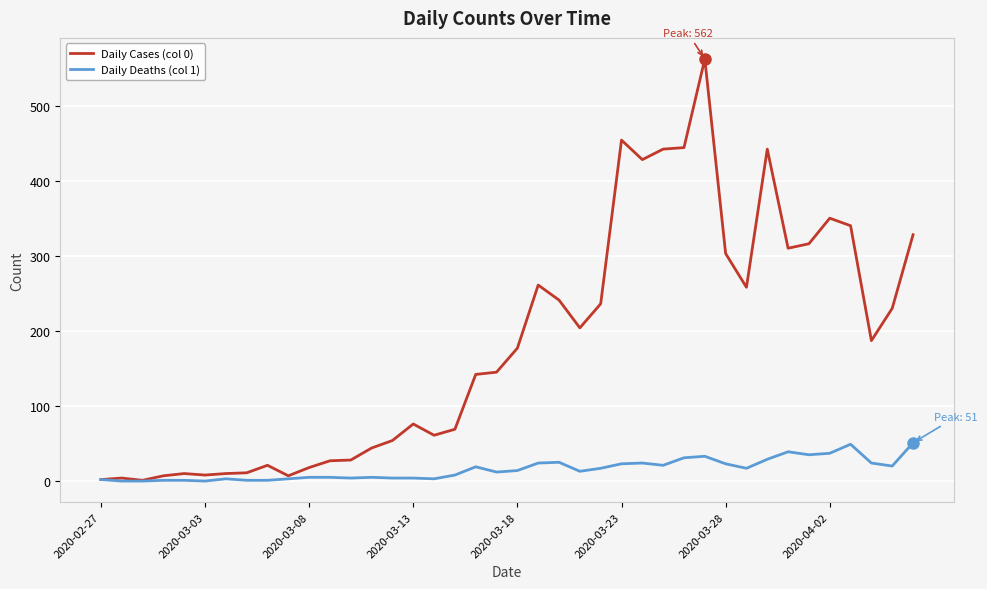

Which series has the widest spread of values?

Daily Cases (col 0)